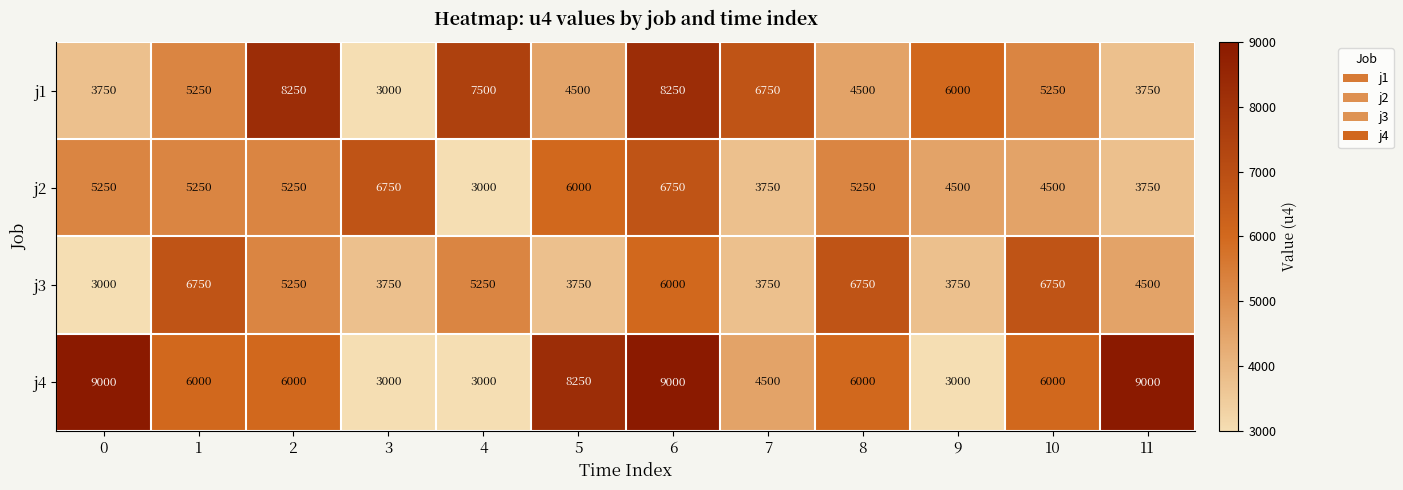

What is the difference between the second highest and minimum values in the j3 series?

3750